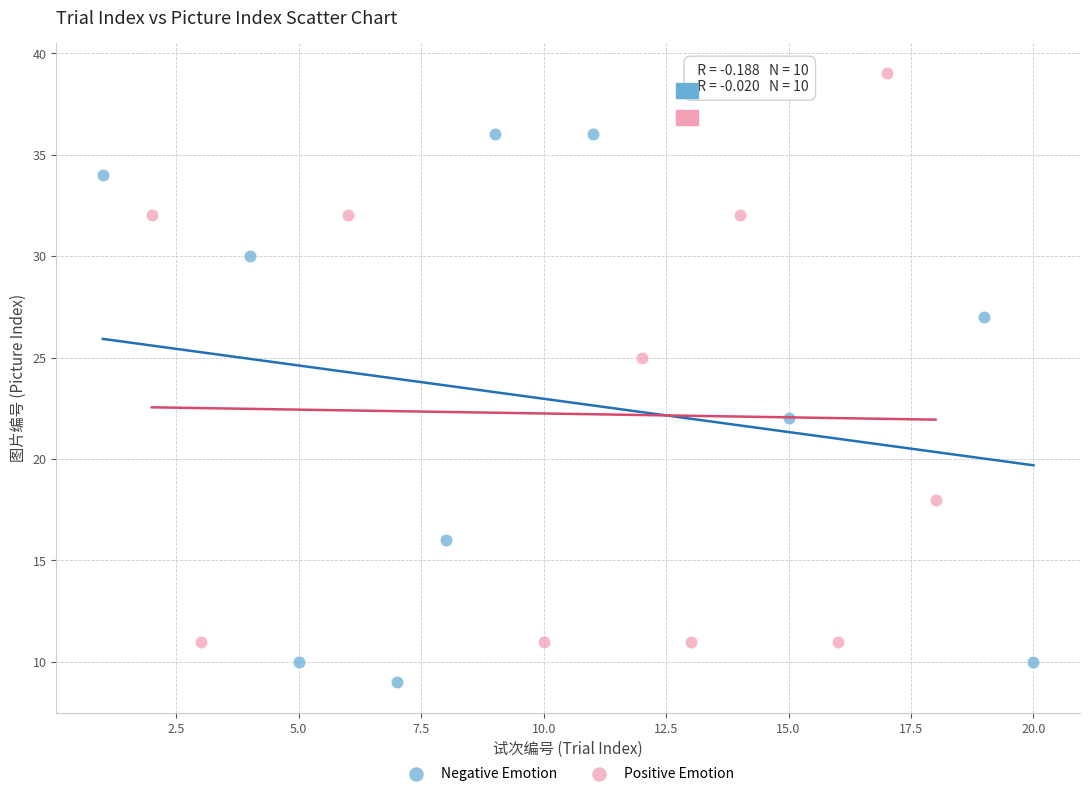

Which series reaches the minimum Y coordinate?

Negative Emotion